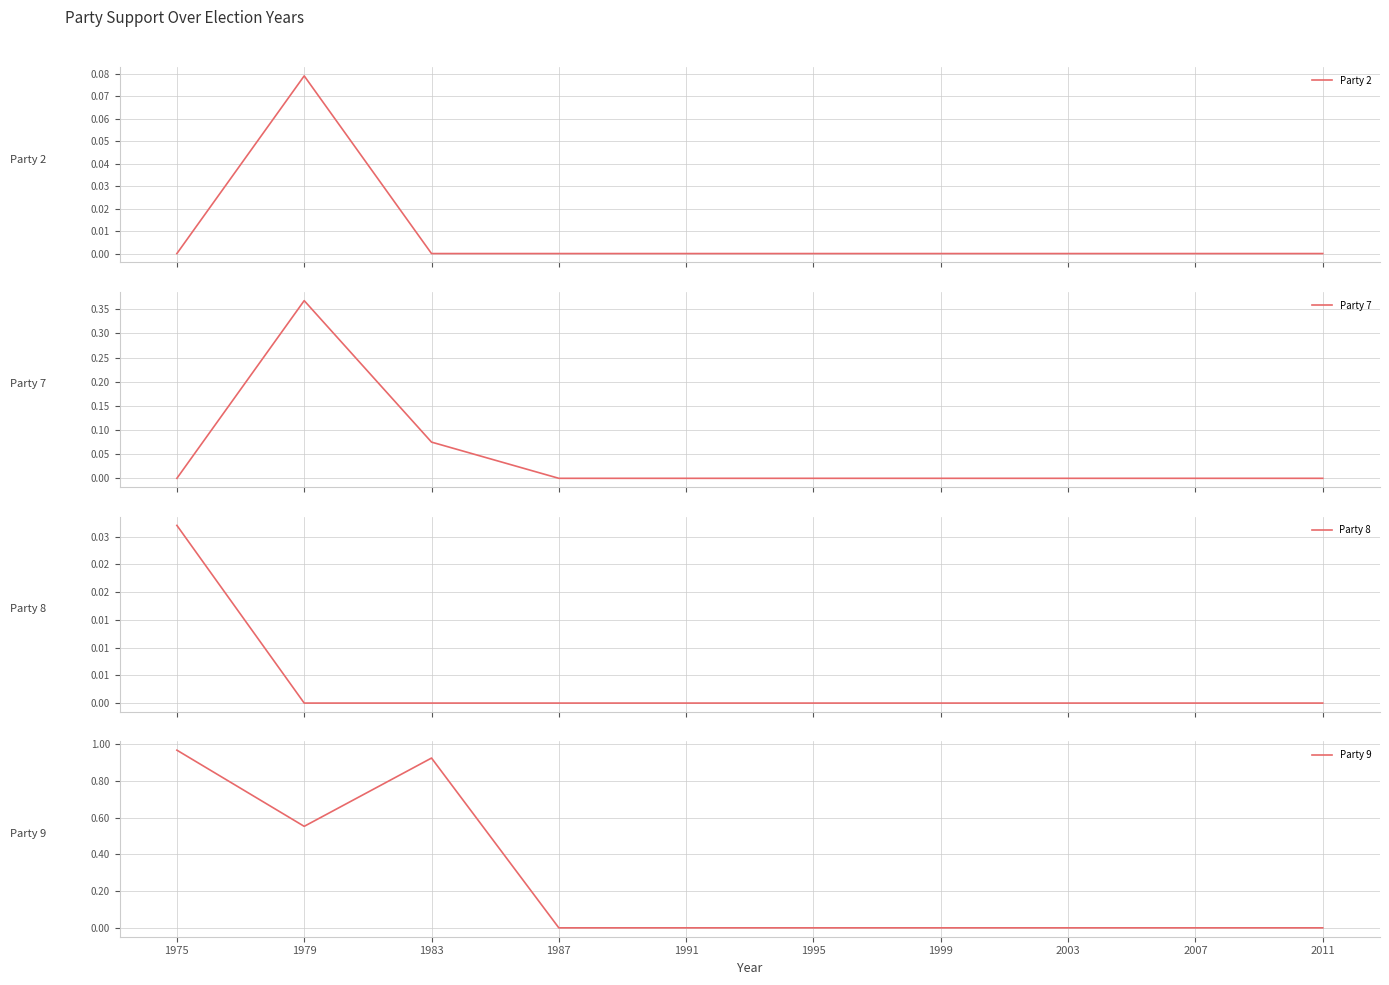

Does the chart have visible grid lines?

Yes